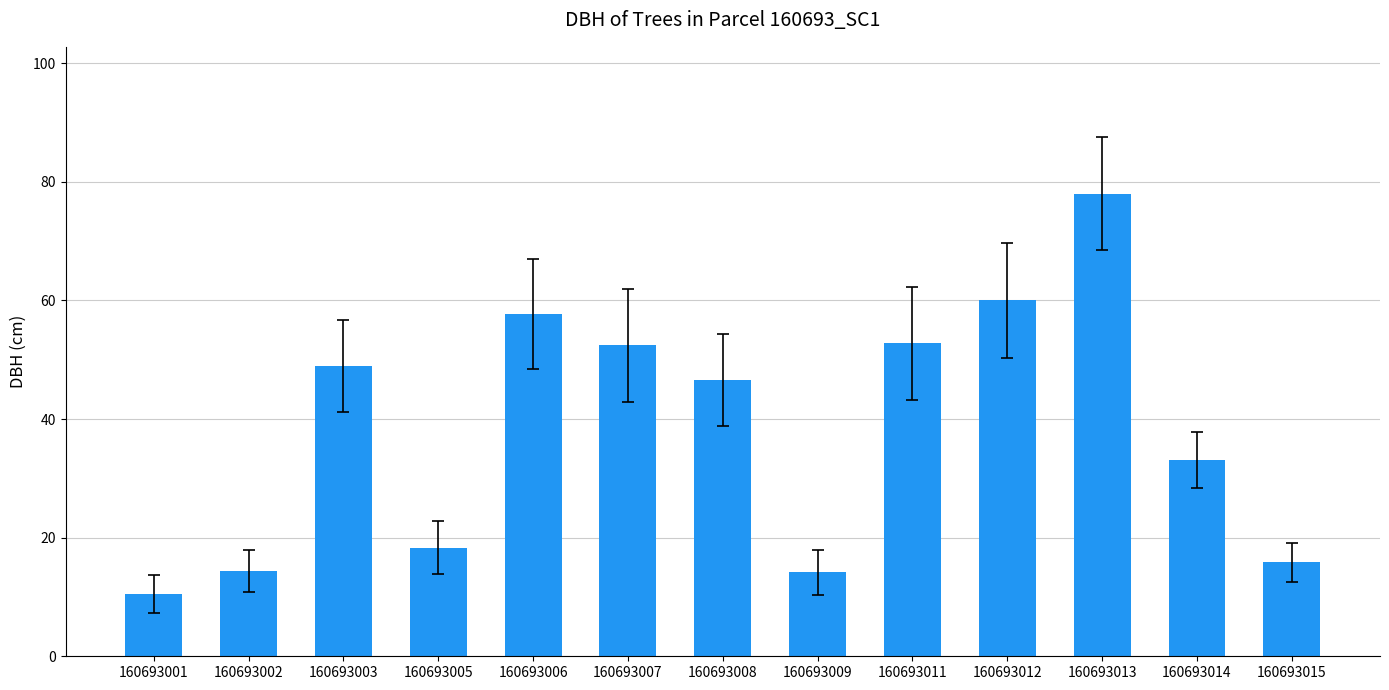

What is the value of the 11th bar from the left?

78.0